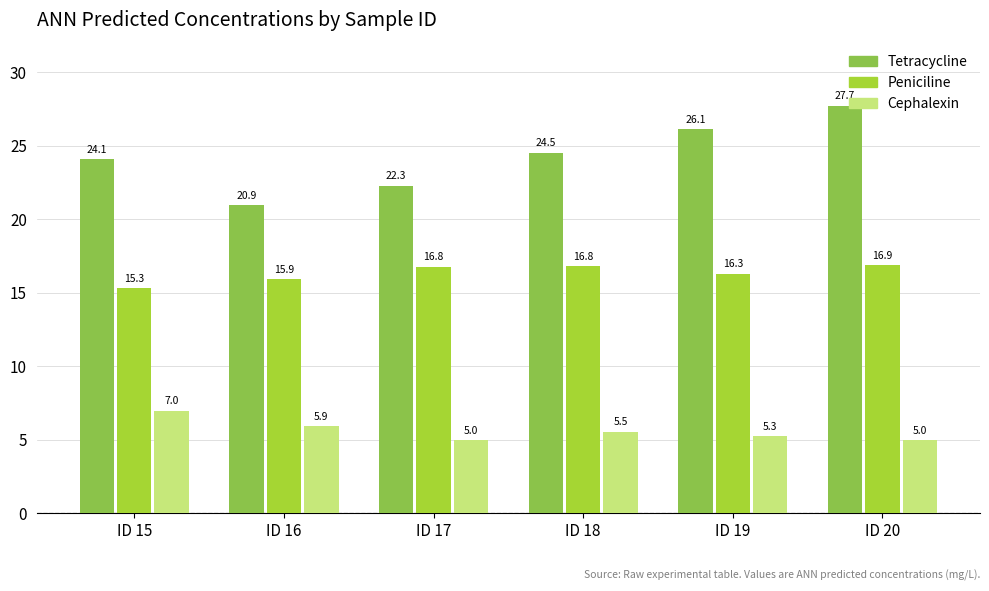

Which series has the widest spread of values?

Tetracycline